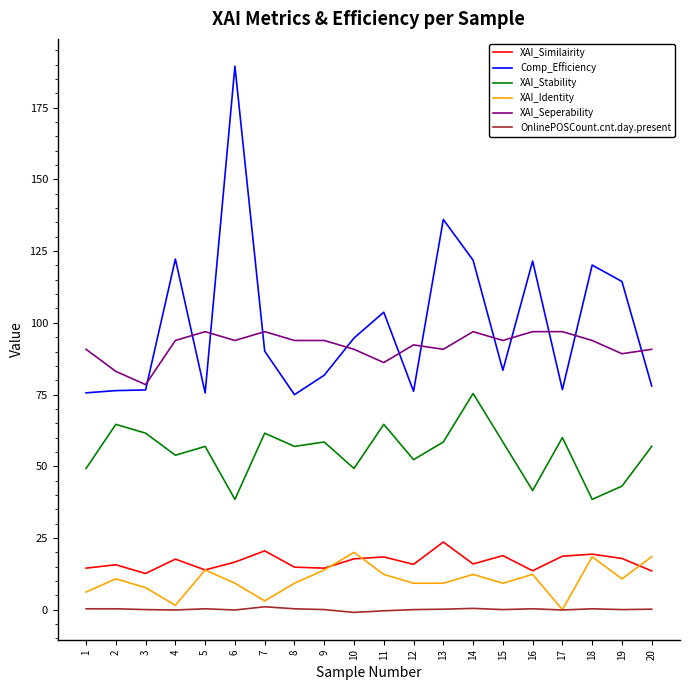

True or false: XAI_Similairity and OnlinePOSCount.cnt.day.present intersect in this chart.

False